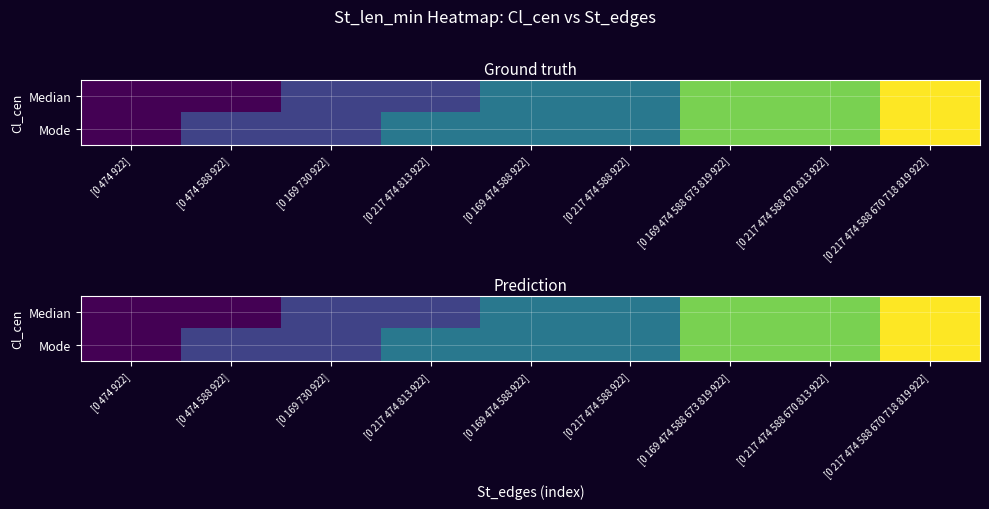

What is the difference between the maximum and second lowest values in the Median series?

5